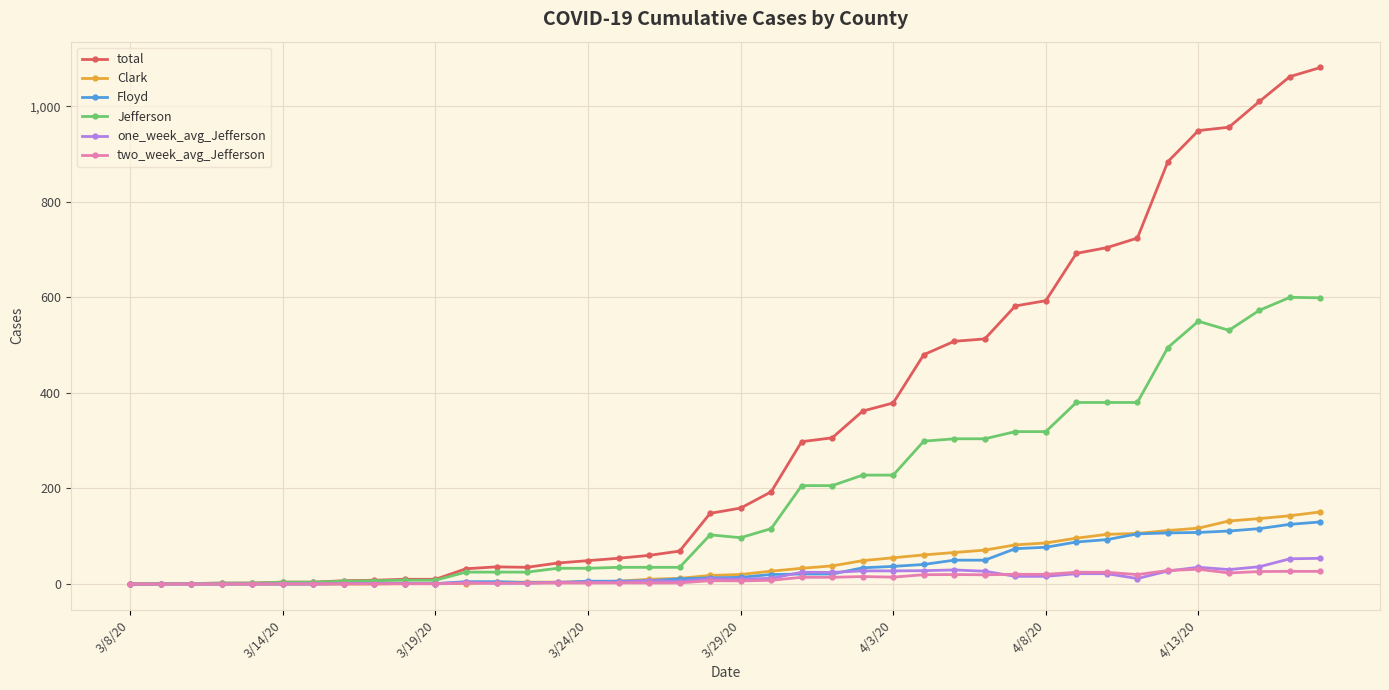

Which series has the widest spread of values?

total